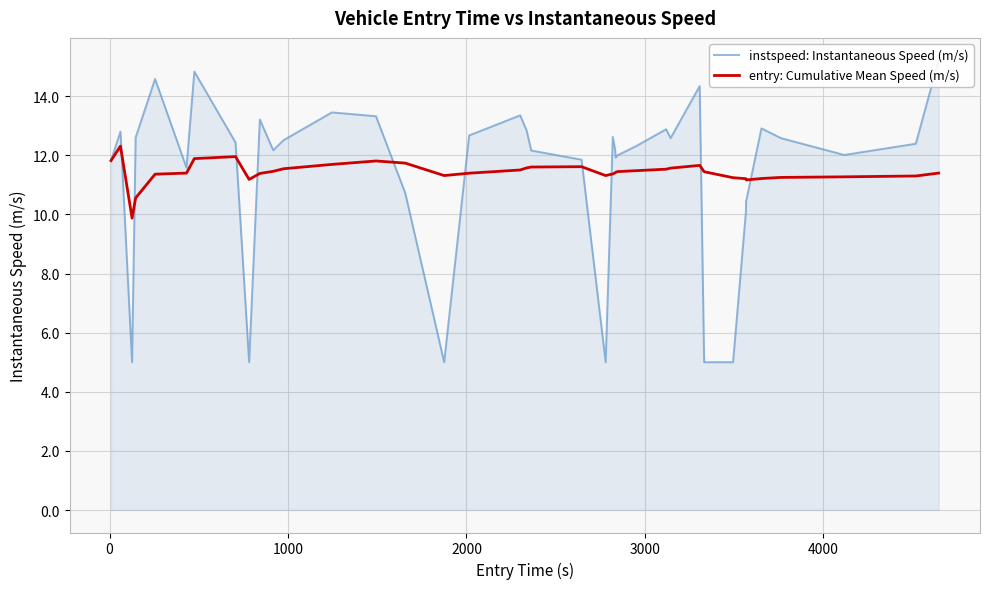

Which series ends up on top after the final intersection of instspeed: Instantaneous Speed (m/s) and entry: Cumulative Mean Speed (m/s)?

instspeed: Instantaneous Speed (m/s)